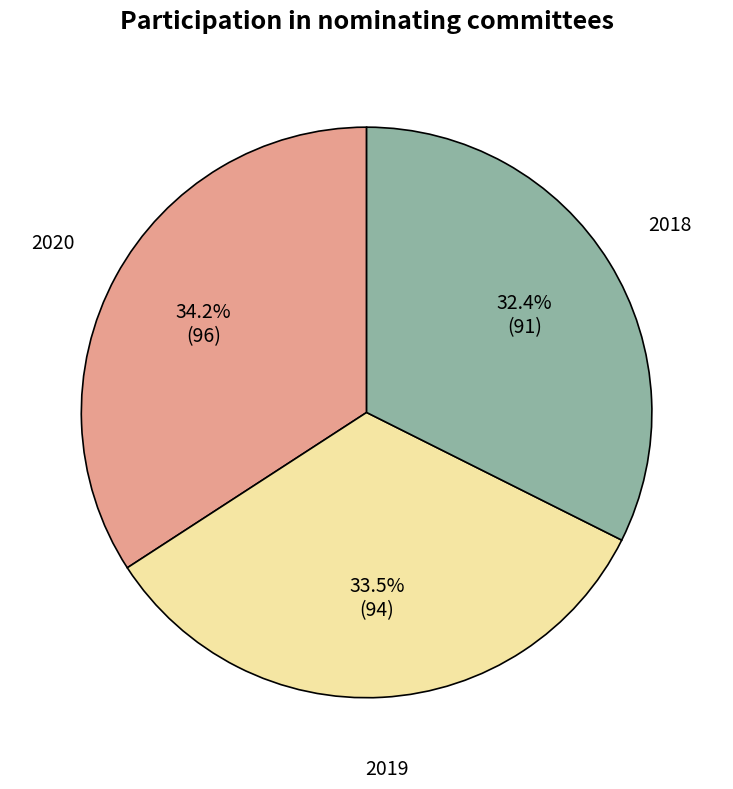

Is 2020 the majority of the pie?

No